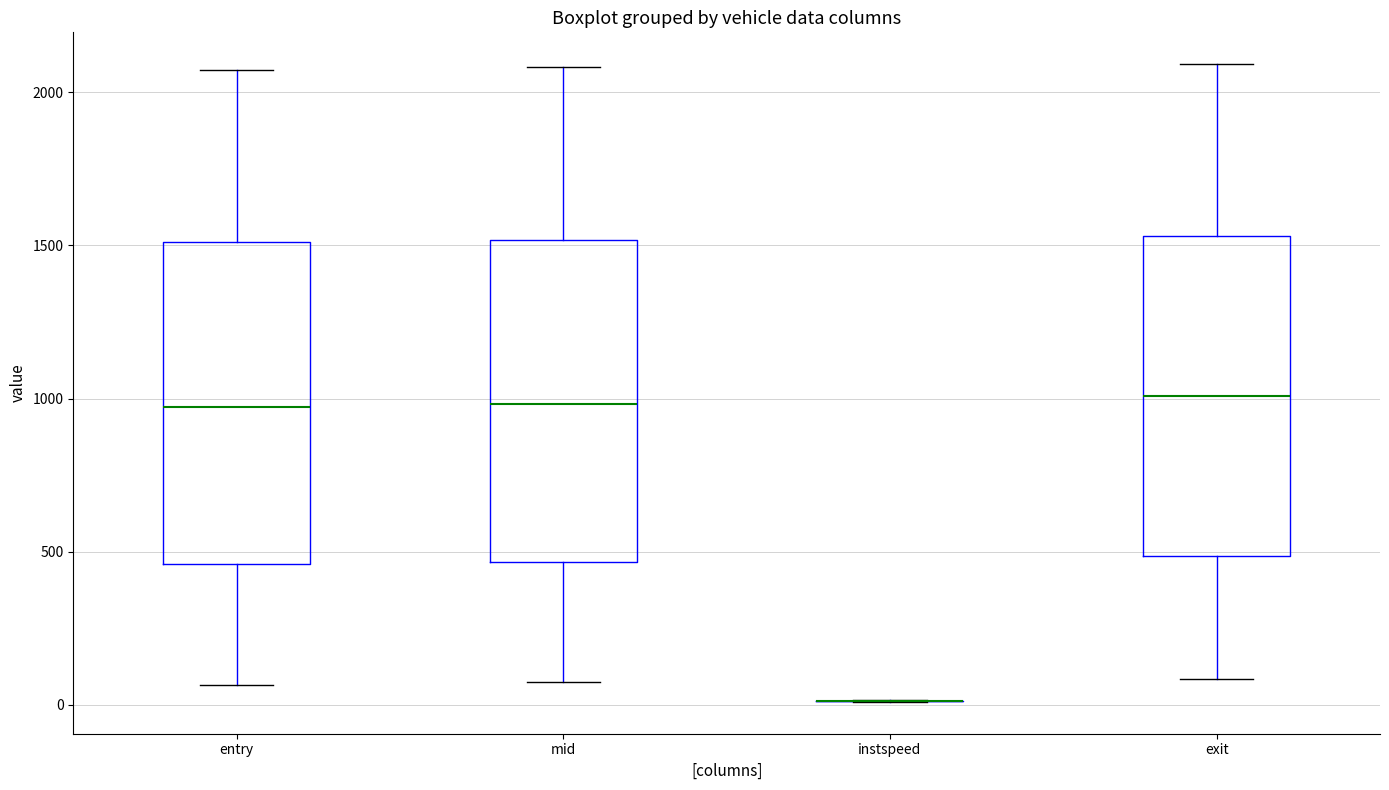

Reading left to right, read every box against the y-axis: the position of its median line, the range the box covers, and the ends of its whiskers. The values are not printed on the chart, so give them approximately, as read against the axis.

entry: median 950, box 450 to 1500, whiskers 50 to 2050
mid: median 1000, box 450 to 1500, whiskers 50 to 2100
instspeed: box collapsed to a line at 0, whiskers 0 to 0
exit: median 1000, box 500 to 1550, whiskers 100 to 2100